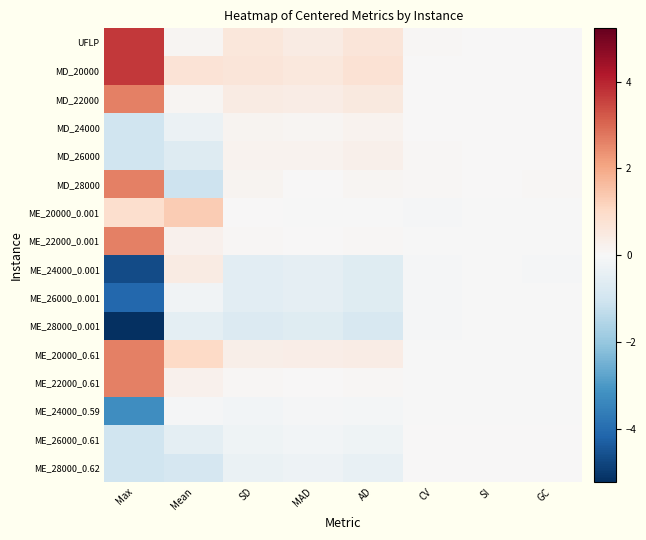

Reading left to right, transcribe all the data shown in this chart.

UFLP: Max=3.7	Mean=0.1	SD=0.6	MAD=0.4	AD=0.6	CV=0.1	SI=0.0	GC=0.0
MD_20000: Max=3.7	Mean=0.7	SD=0.6	MAD=0.6	AD=0.7	CV=0.0	SI=0.0	GC=0.0
MD_22000: Max=2.6	Mean=0.1	SD=0.4	MAD=0.4	AD=0.5	CV=0.0	SI=0.0	GC=0.0
MD_24000: Max=-1.0	Mean=-0.3	SD=0.1	MAD=0.1	AD=0.2	CV=0.0	SI=0.0	GC=0.0
MD_26000: Max=-1.0	Mean=-0.7	SD=0.2	MAD=0.2	AD=0.2	CV=0.1	SI=0.0	GC=0.0
MD_28000: Max=2.6	Mean=-1.1	SD=0.1	MAD=0.0	AD=0.1	CV=0.1	SI=0.0	GC=0.0
ME_20000_0.001: Max=0.9	Mean=1.3	SD=0.0	MAD=-0.0	AD=-0.0	CV=-0.1	SI=-0.0	GC=-0.0
ME_22000_0.001: Max=2.6	Mean=0.2	SD=0.0	MAD=0.0	AD=0.1	CV=-0.0	SI=-0.0	GC=-0.0
ME_24000_0.001: Max=-4.7	Mean=0.4	SD=-0.6	MAD=-0.5	AD=-0.7	CV=-0.1	SI=-0.0	GC=-0.0
ME_26000_0.001: Max=-4.1	Mean=-0.2	SD=-0.5	MAD=-0.5	AD=-0.6	CV=-0.0	SI=-0.0	GC=-0.0
ME_28000_0.001: Max=-5.2	Mean=-0.5	SD=-0.7	MAD=-0.6	AD=-0.8	CV=-0.0	SI=-0.0	GC=-0.0
ME_20000_0.61: Max=2.6	Mean=1.0	SD=0.3	MAD=0.4	AD=0.4	CV=-0.0	SI=-0.0	GC=-0.0
ME_22000_0.61: Max=2.6	Mean=0.2	SD=0.0	MAD=0.0	AD=0.1	CV=-0.0	SI=-0.0	GC=-0.0
ME_24000_0.59: Max=-3.2	Mean=-0.0	SD=-0.1	MAD=-0.1	AD=-0.1	CV=-0.0	SI=-0.0	GC=-0.0
ME_26000_0.61: Max=-1.0	Mean=-0.5	SD=-0.2	MAD=-0.2	AD=-0.2	CV=0.0	SI=0.0	GC=0.0
ME_28000_0.62: Max=-1.0	Mean=-0.9	SD=-0.4	MAD=-0.3	AD=-0.4	CV=0.0	SI=0.0	GC=0.0